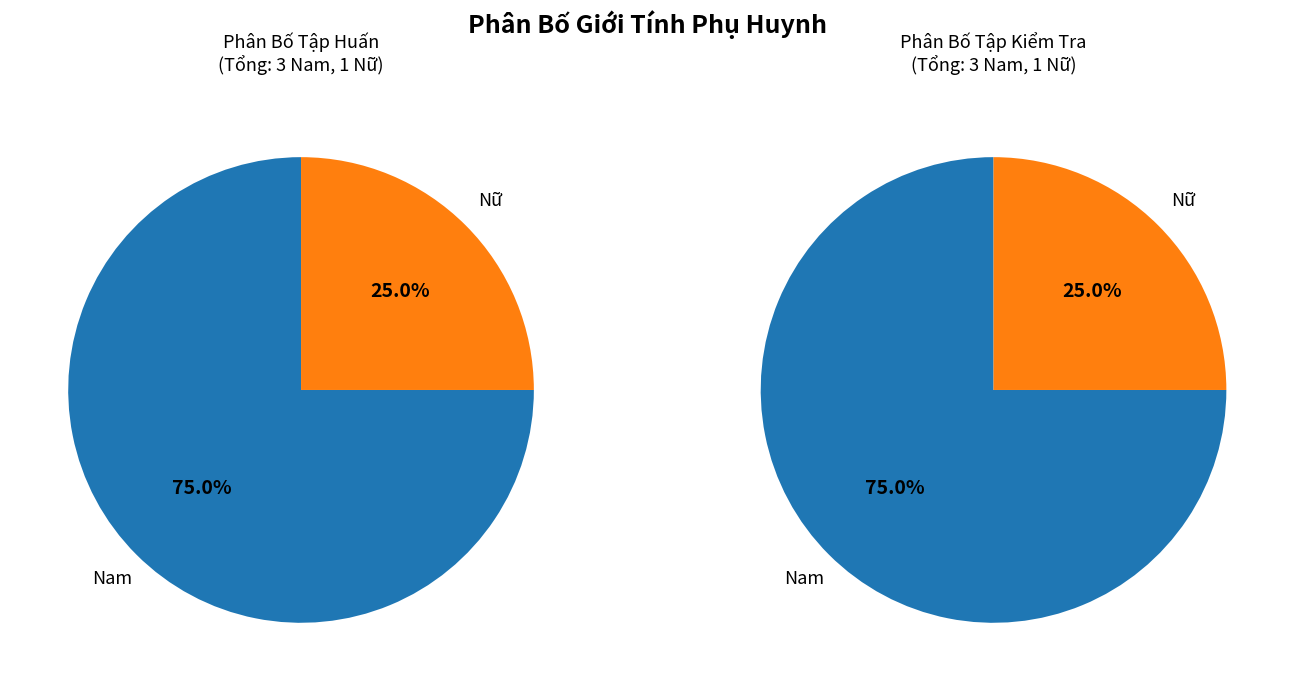

Which has a higher value, Nam or Nữ?

Nam